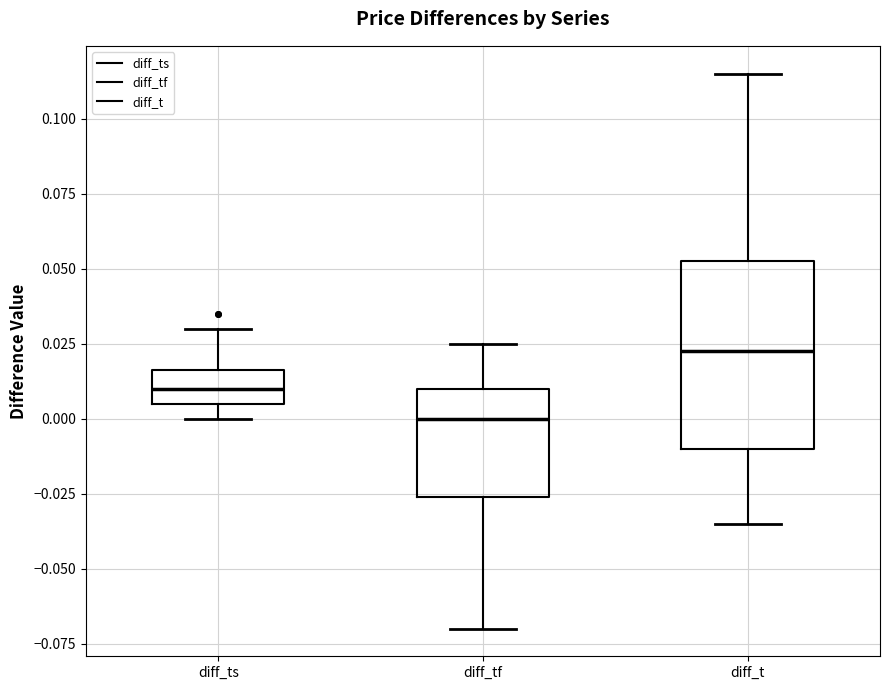

Which box's median line is the lowest?

diff_tf